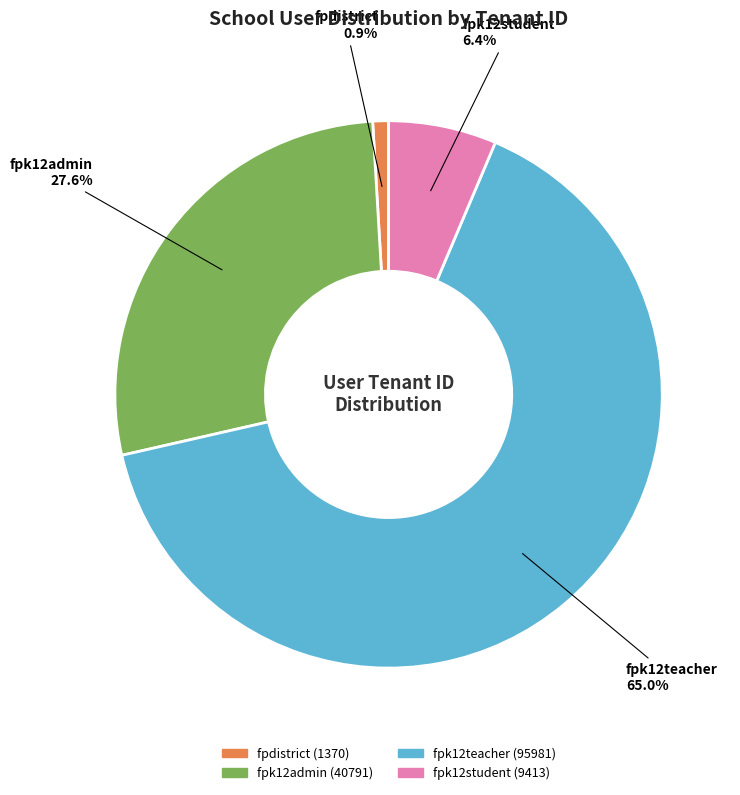

How many slices are in this pie chart?

4